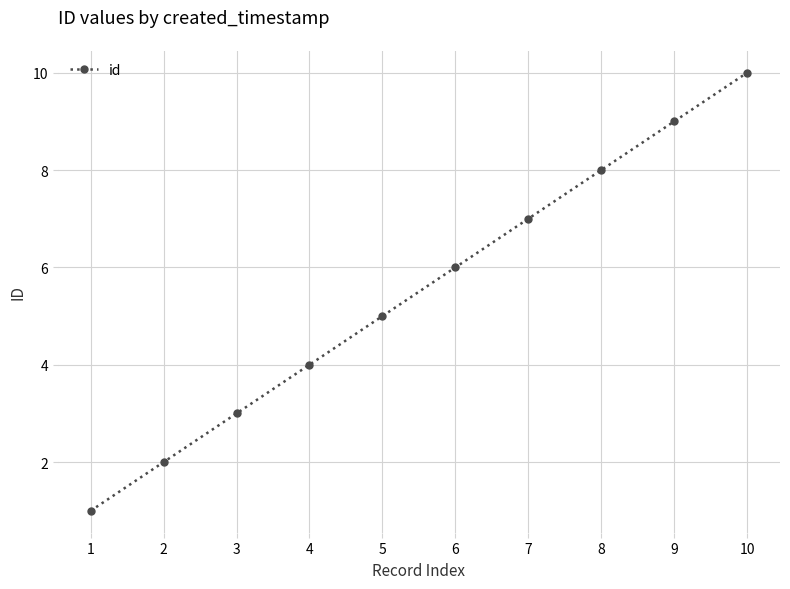

Between 8 and 6, which is larger?

8